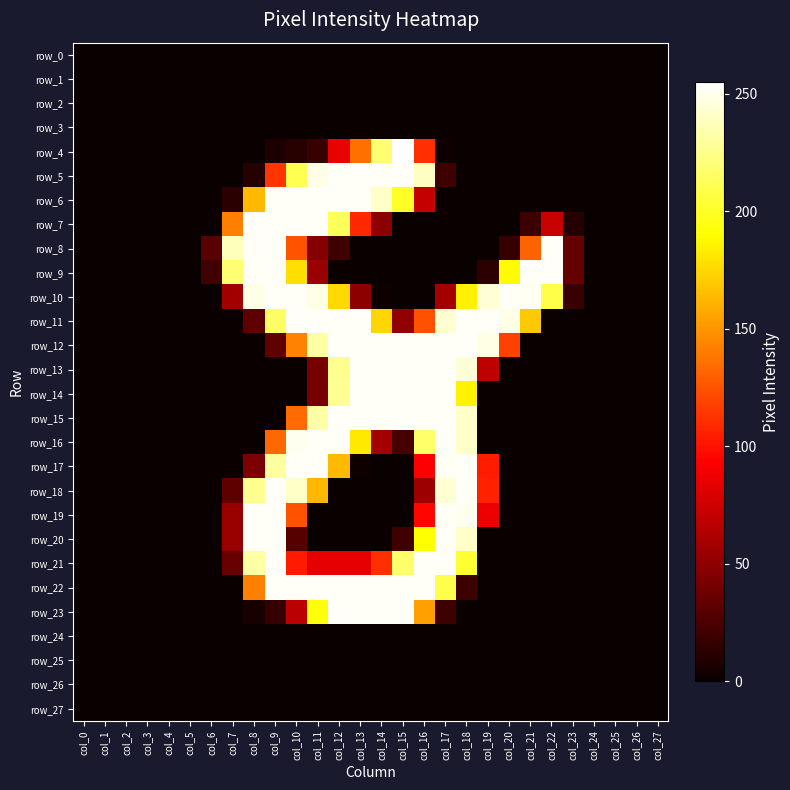

Which category has the lowest value in the row_23 series?

col_0